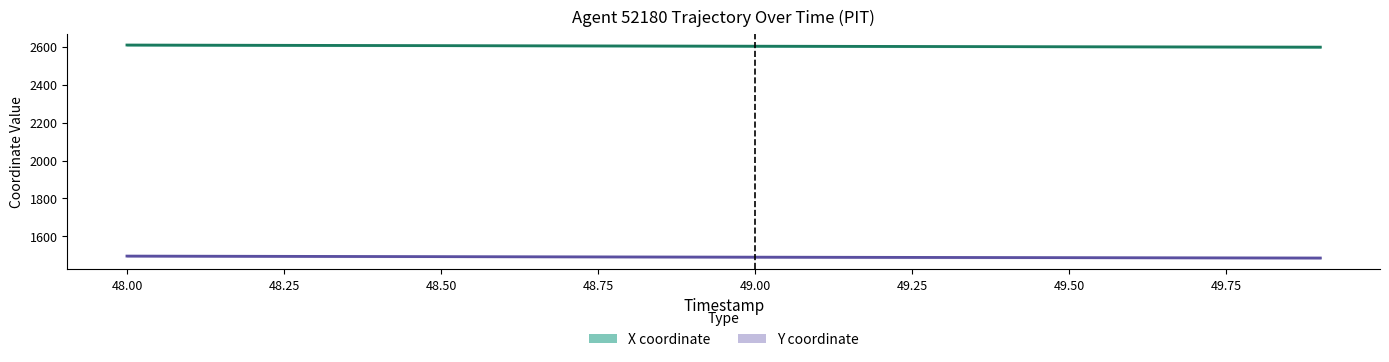

True or false: X coordinate and Y coordinate cross at least once.

False